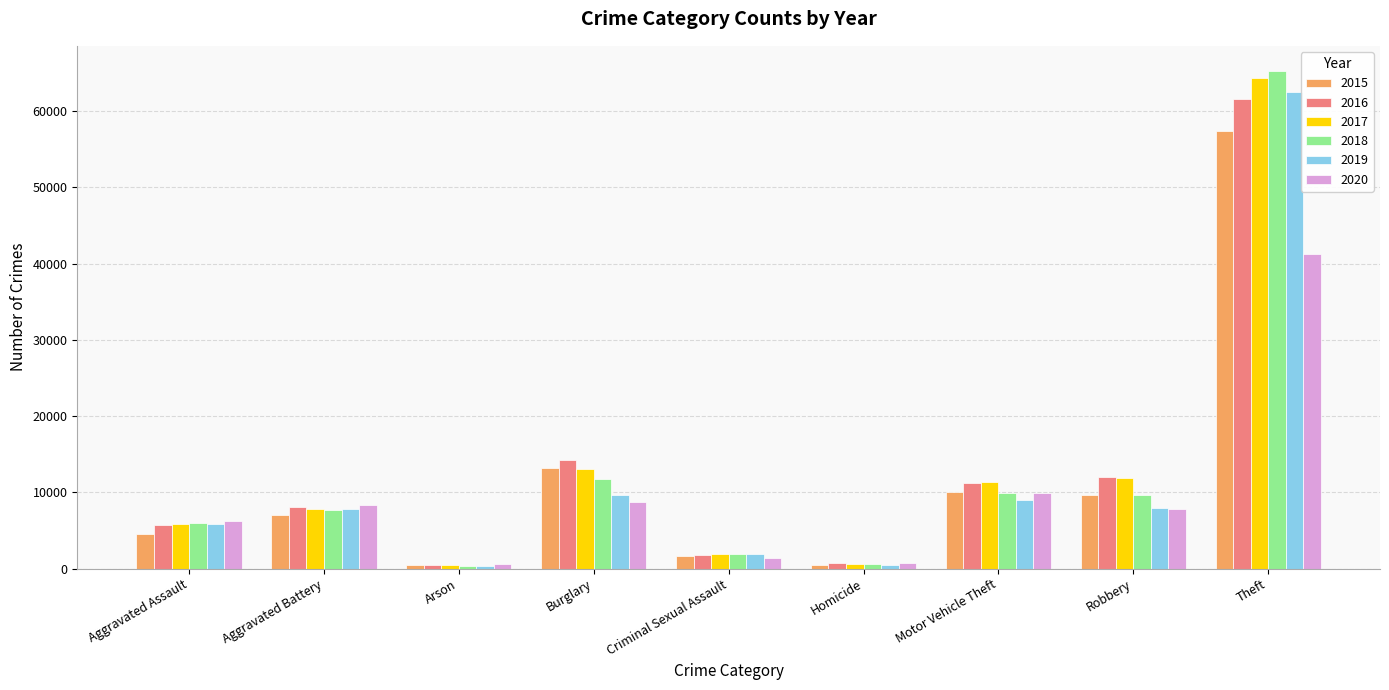

What is the sum of the 2020 values at Robbery and Arson?

8443